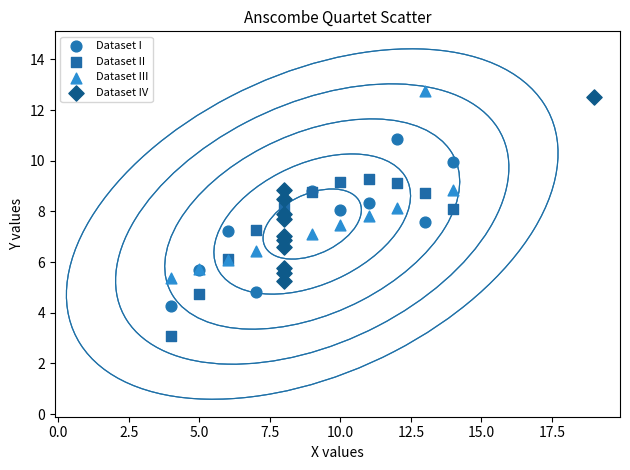

Which series reaches the minimum Y coordinate?

Dataset II